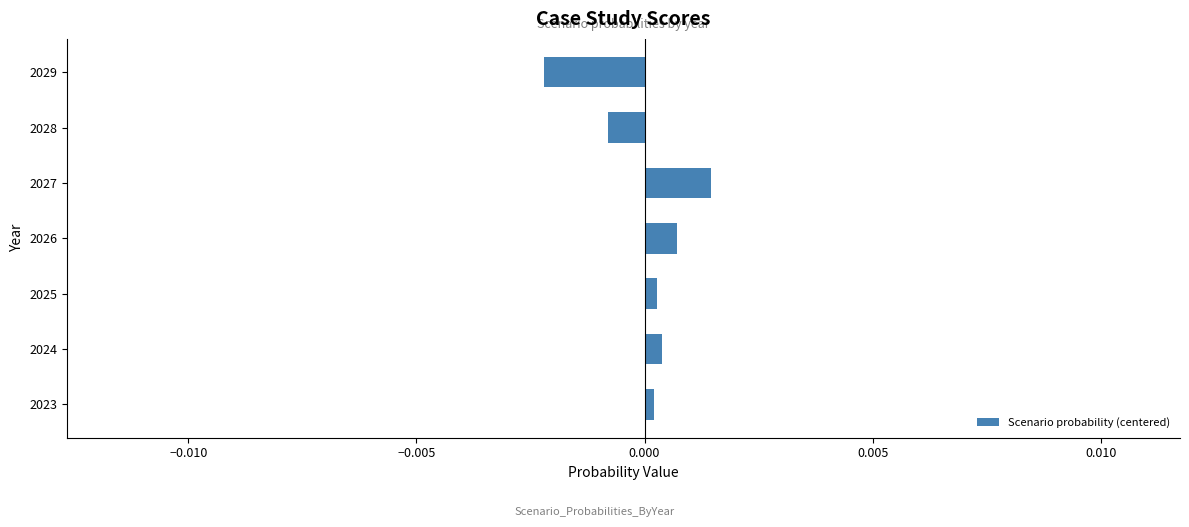

How many negative values are there?

2